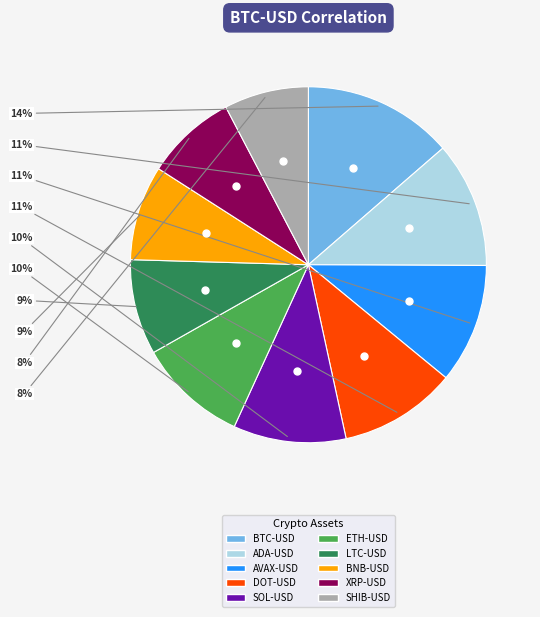

Is there any slice that represents more than half of the pie?

No